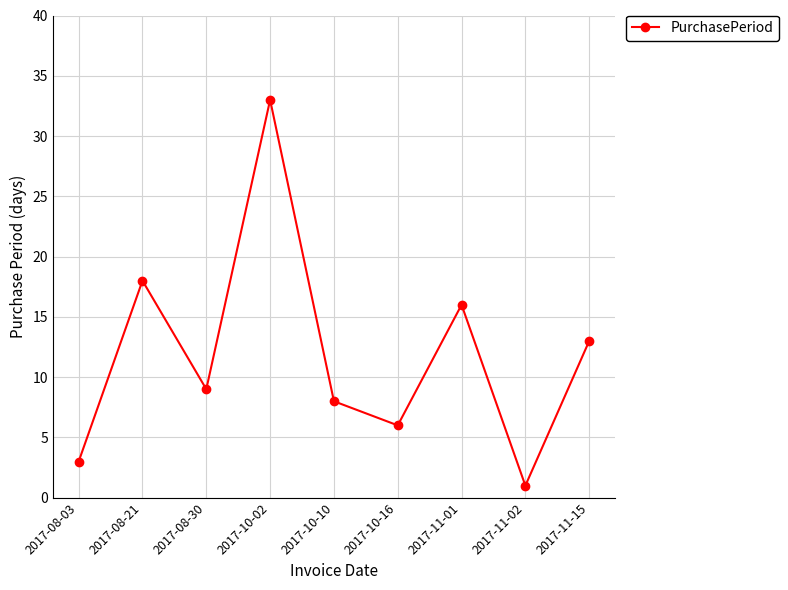

What is the change in value from 2017-11-01 to 2017-11-02?

-15